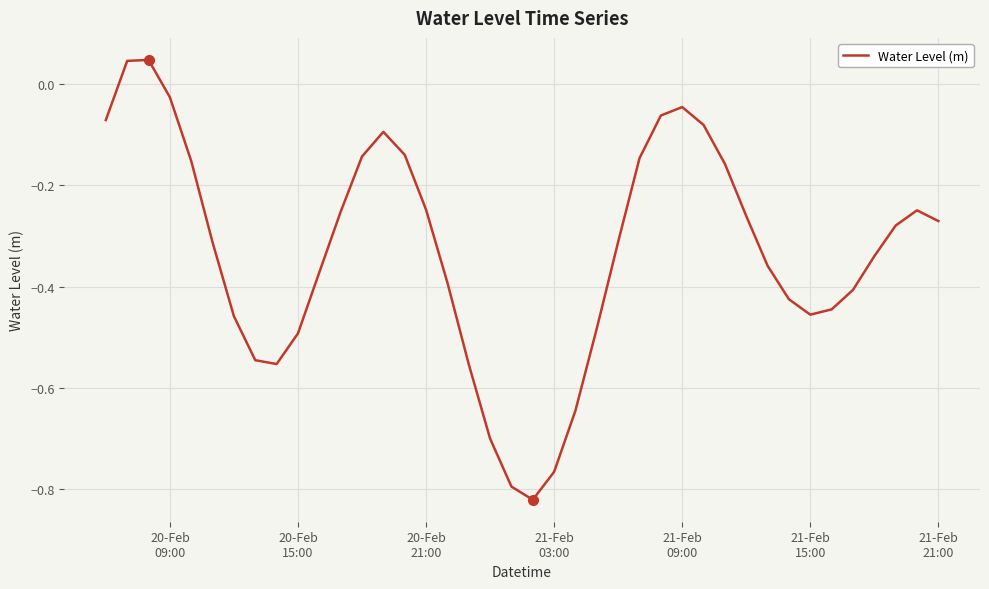

How many lines are shown in the chart?

1